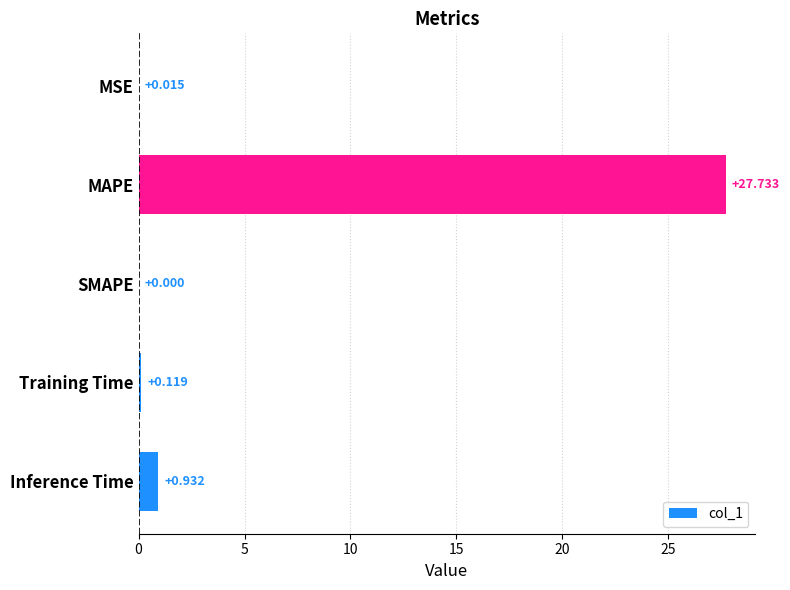

What is the maximum value shown in the chart?

27.7